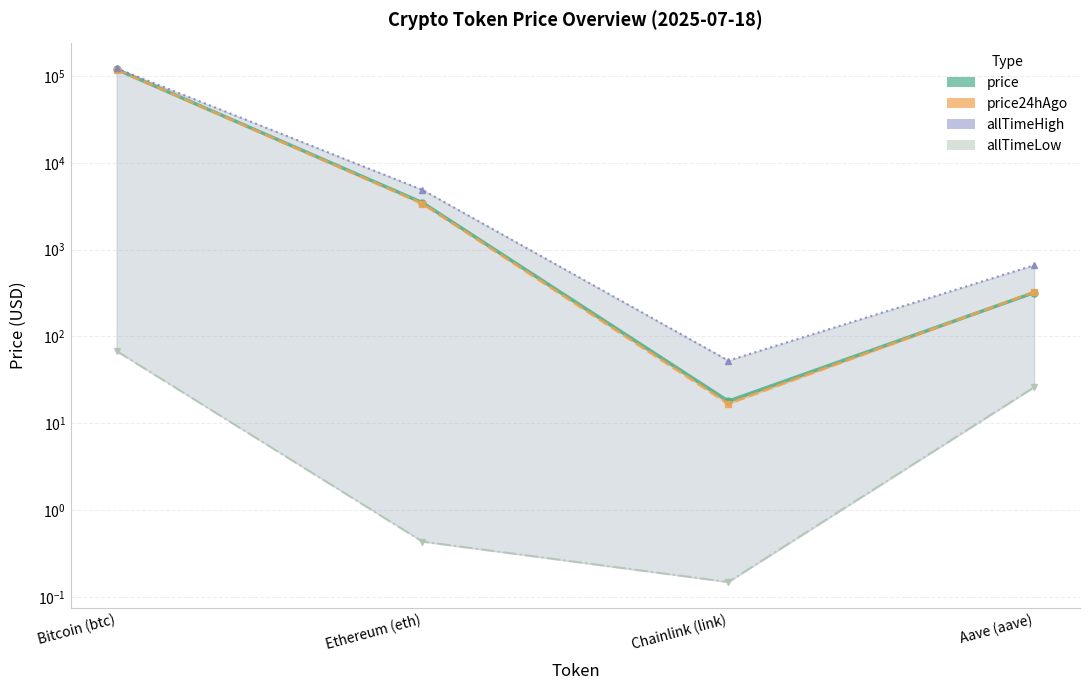

Which series changed the most between Chainlink (link) and Aave (aave)?

allTimeHigh